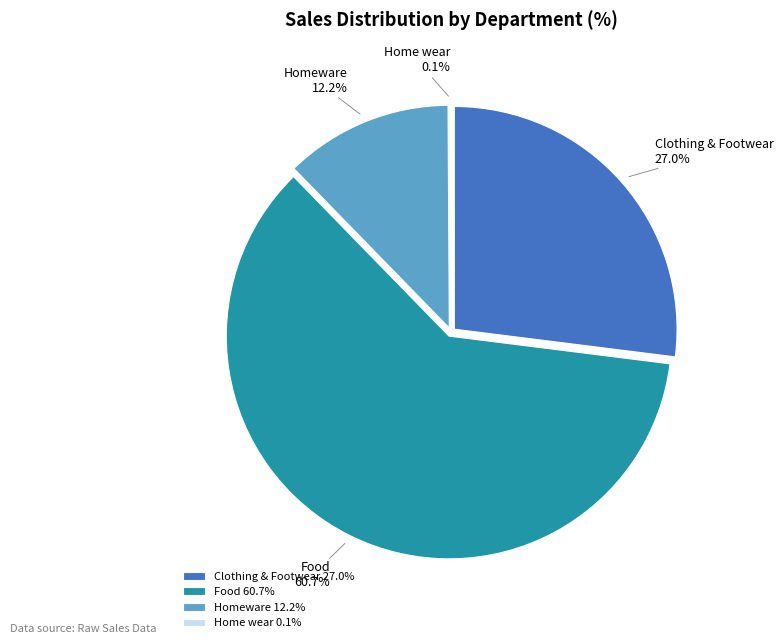

What is the largest slice in the pie chart?

Food